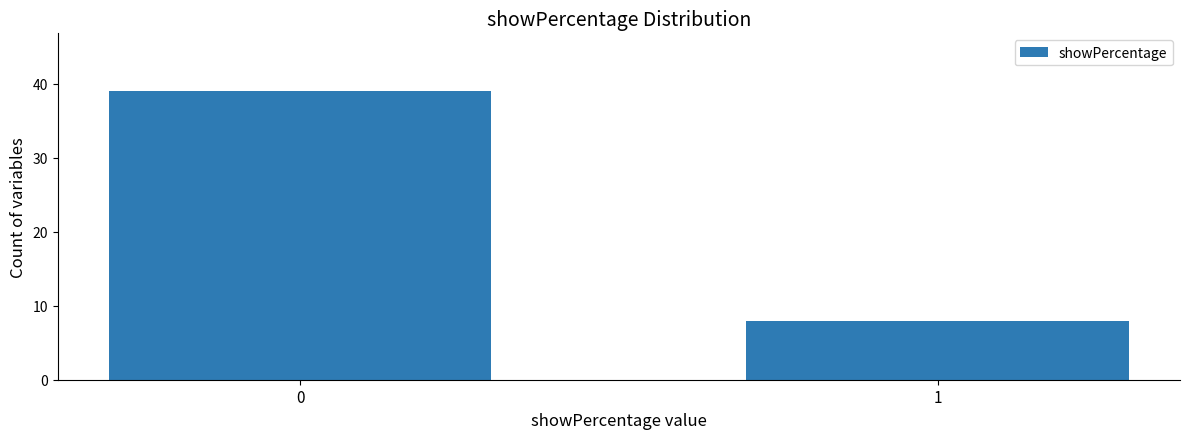

Reading left to right, transcribe all the data shown in this chart.

0=39	1=8